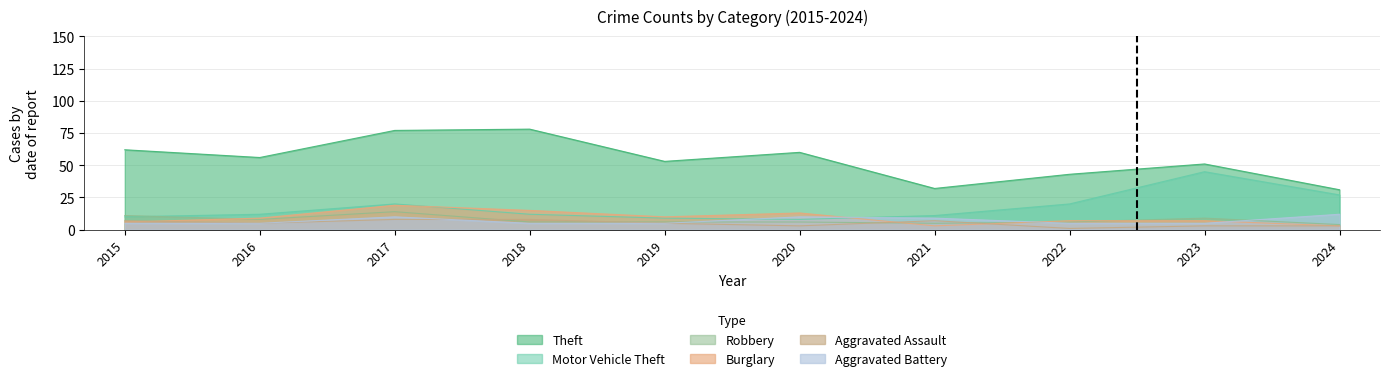

What is the sum of all Aggravated Battery values?

71